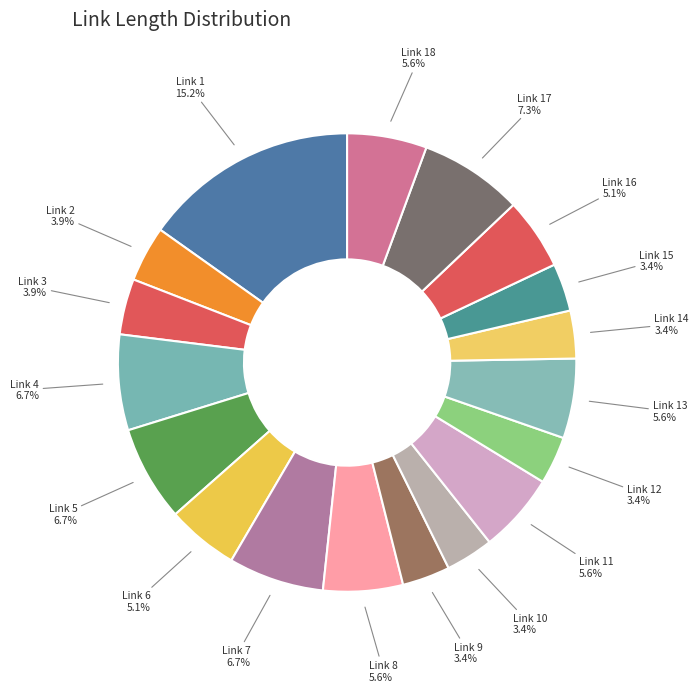

Which category has the biggest portion of the pie?

Link 1